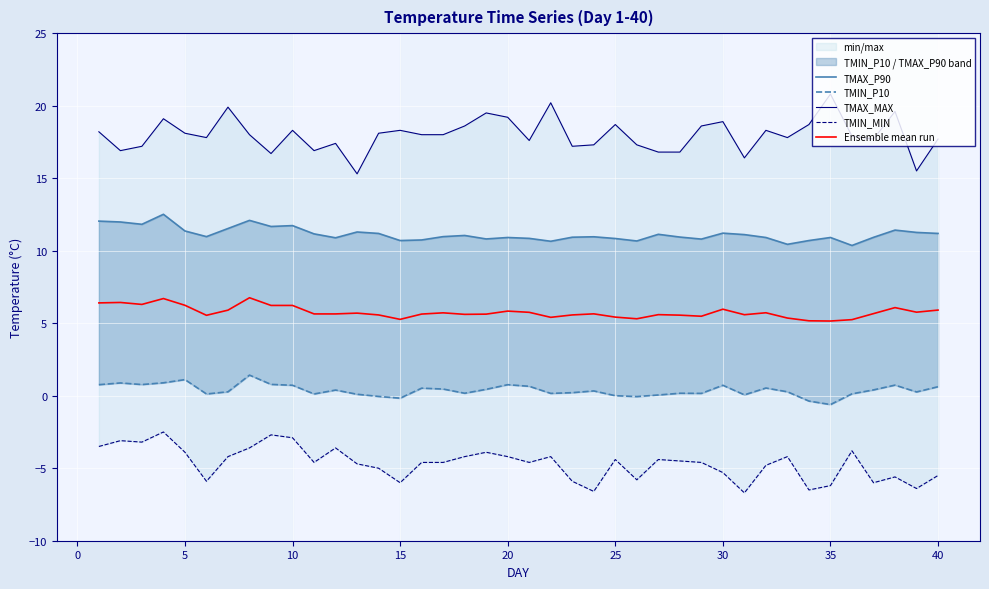

Which series has the largest total across all categories?

TMAX_MAX